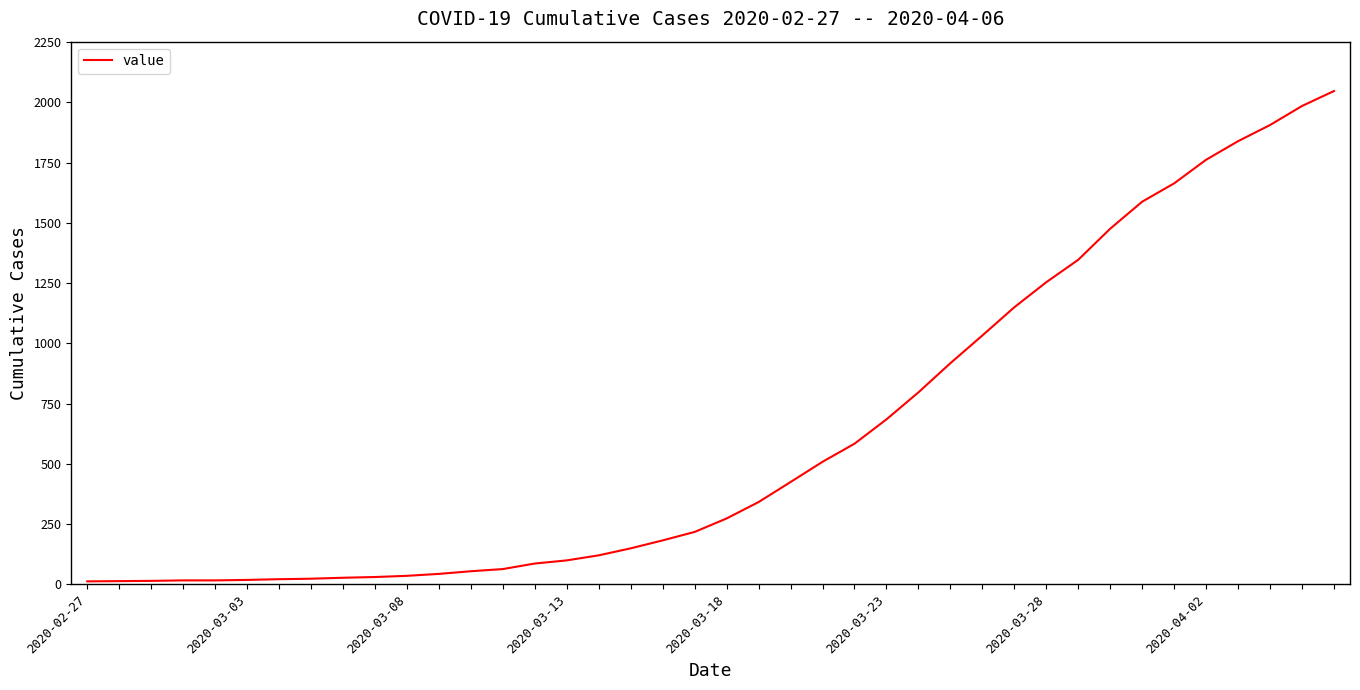

What is the difference between the maximum and minimum values?

2034